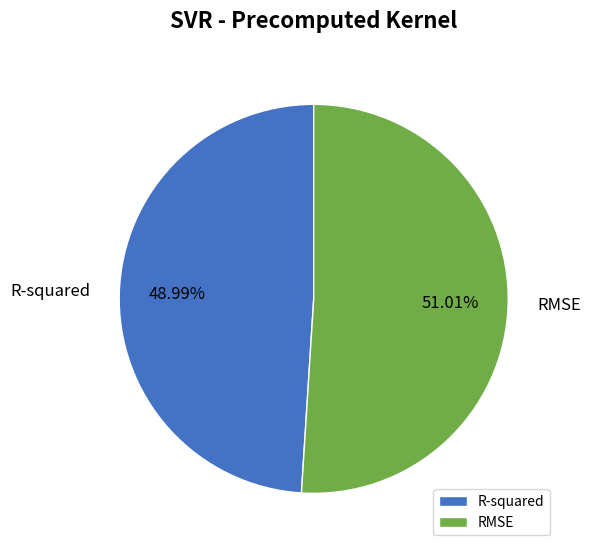

The R-squared slice represents 36% of the pie. True or false?

False